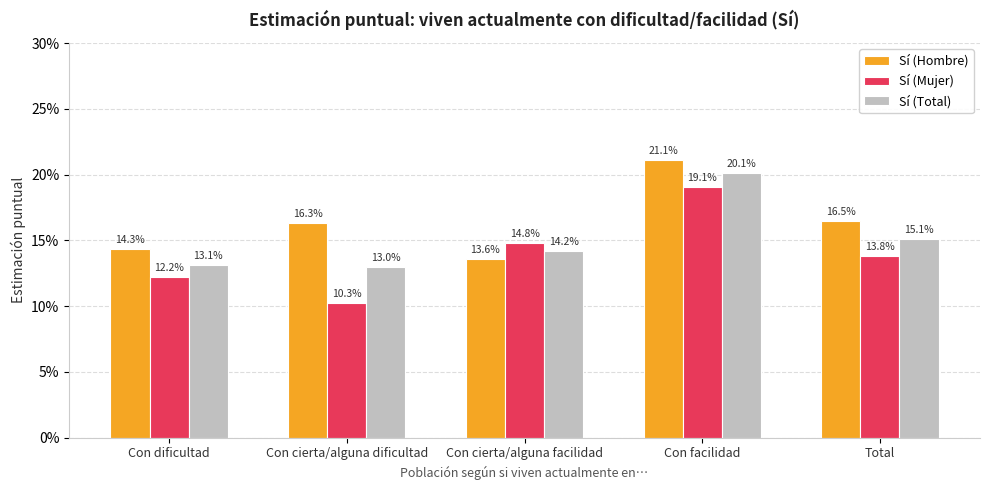

Does the chart contain any negative values?

No